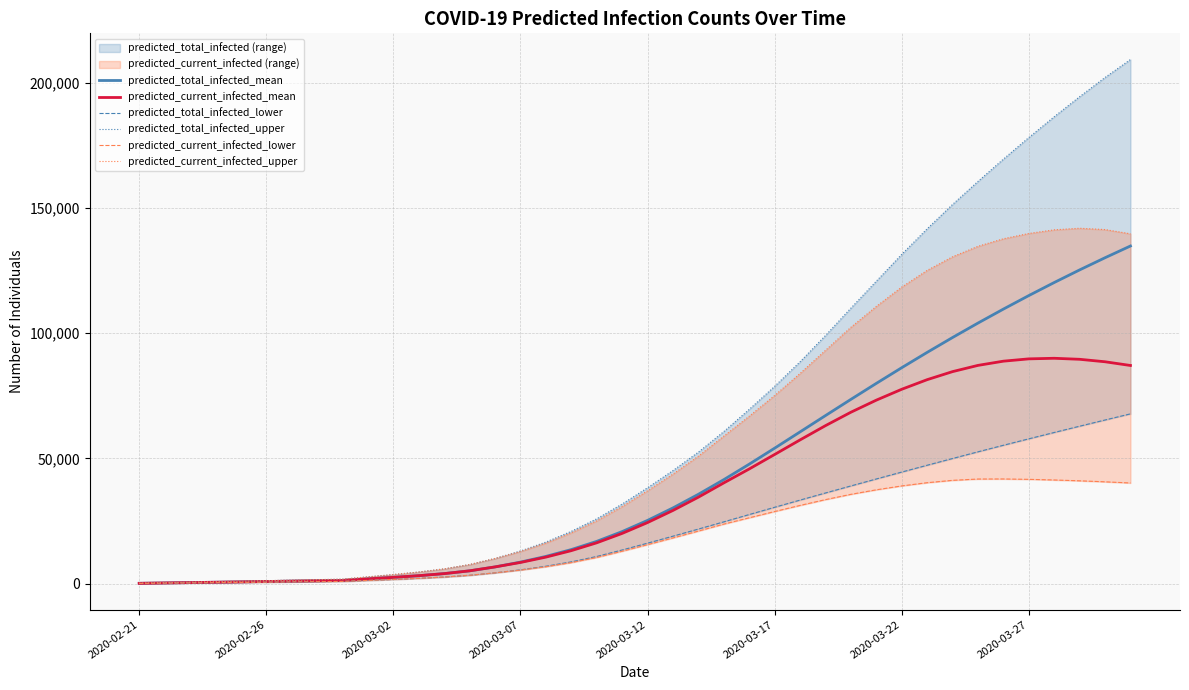

Which series has the largest total across all categories?

predicted_total_infected_upper